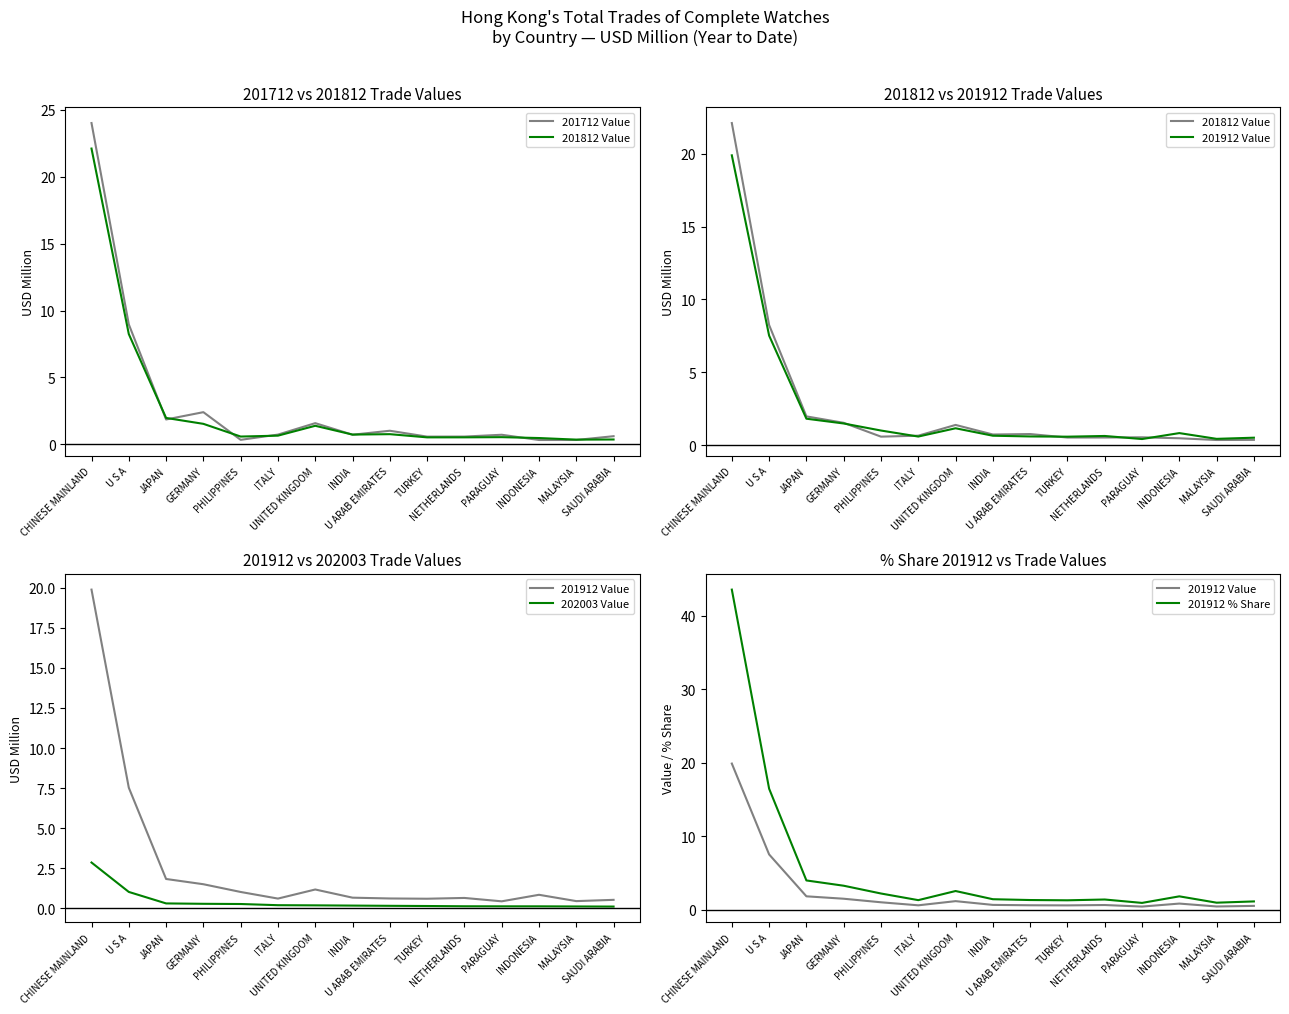

What is the highest value of the 201912 Value series?

19.9